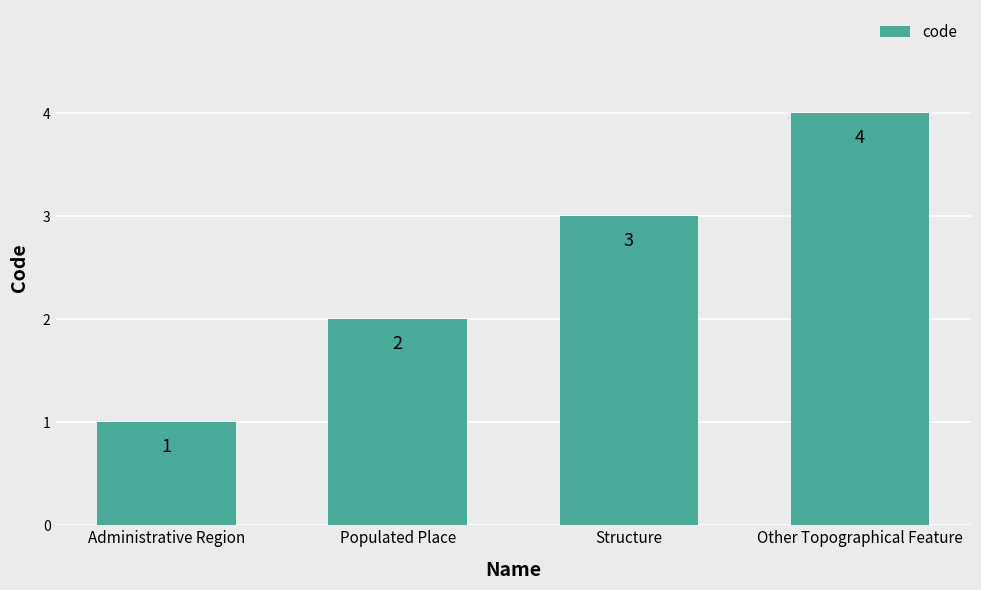

What is the maximum value shown in the chart?

4